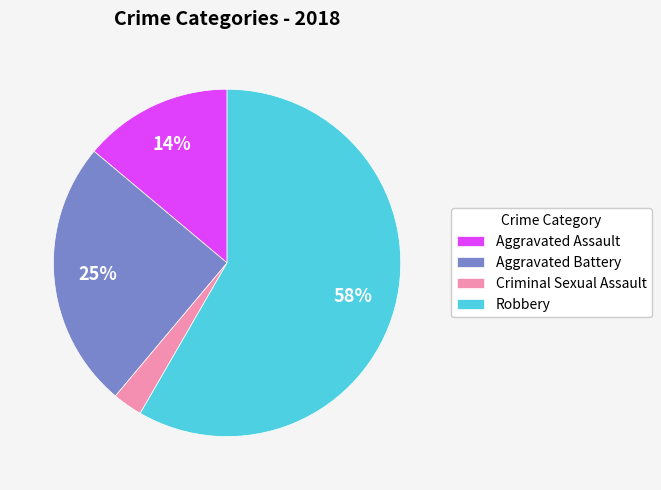

Rank the categories by value from lowest to highest.

Criminal Sexual Assault, Aggravated Assault, Aggravated Battery, Robbery